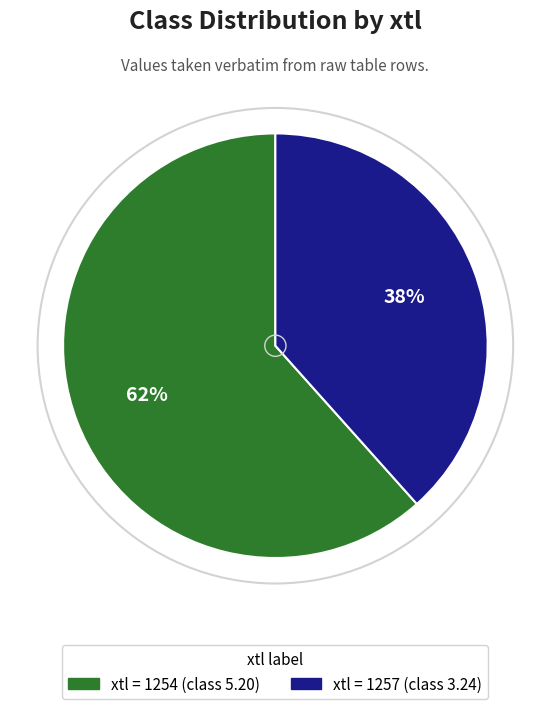

Is there any slice that represents more than half of the pie?

Yes